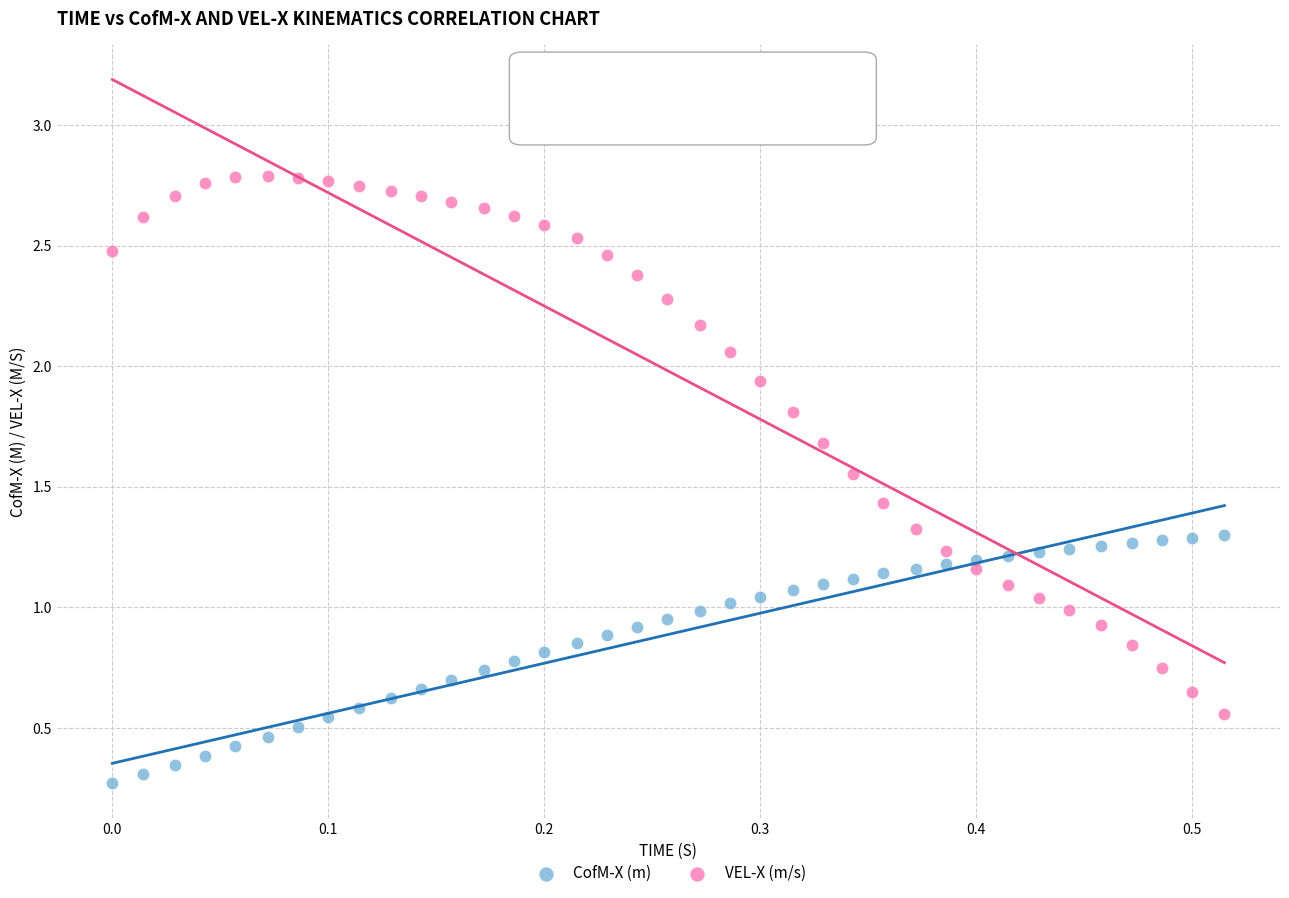

Which series contains the lowest Y value?

CofM-X (m)